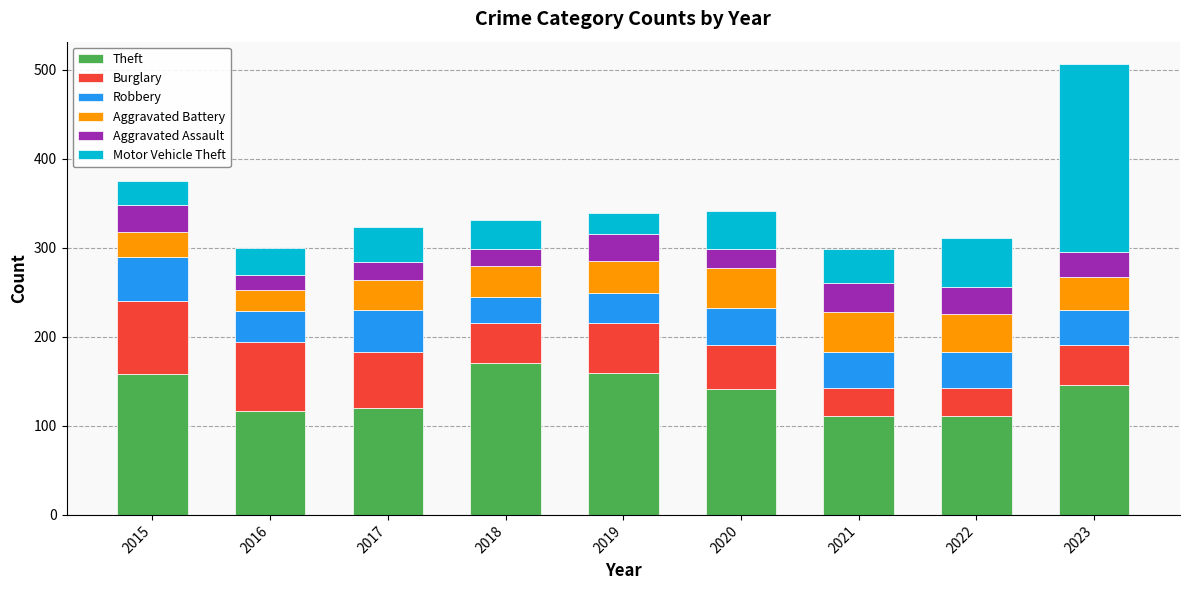

What is the difference between the Theft values at 2016 and 2023?

29